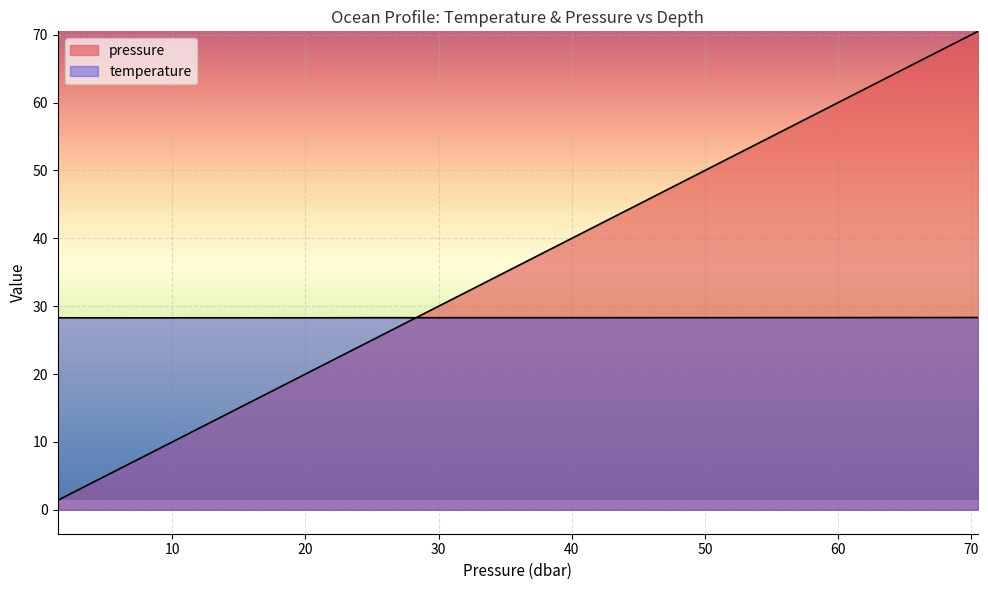

What is the label of the 3rd point from the right?

66.400002